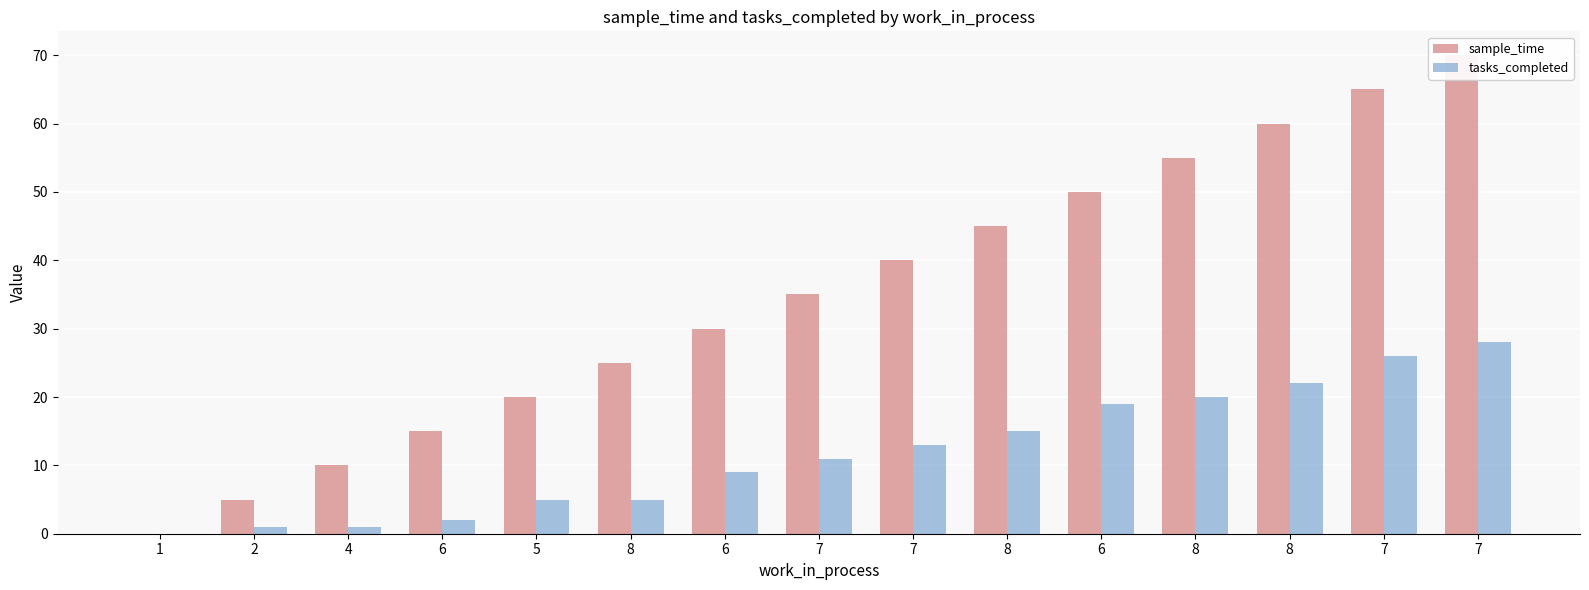

Is the value of sample_time at 8 greater than the value of tasks_completed at 4?

Yes